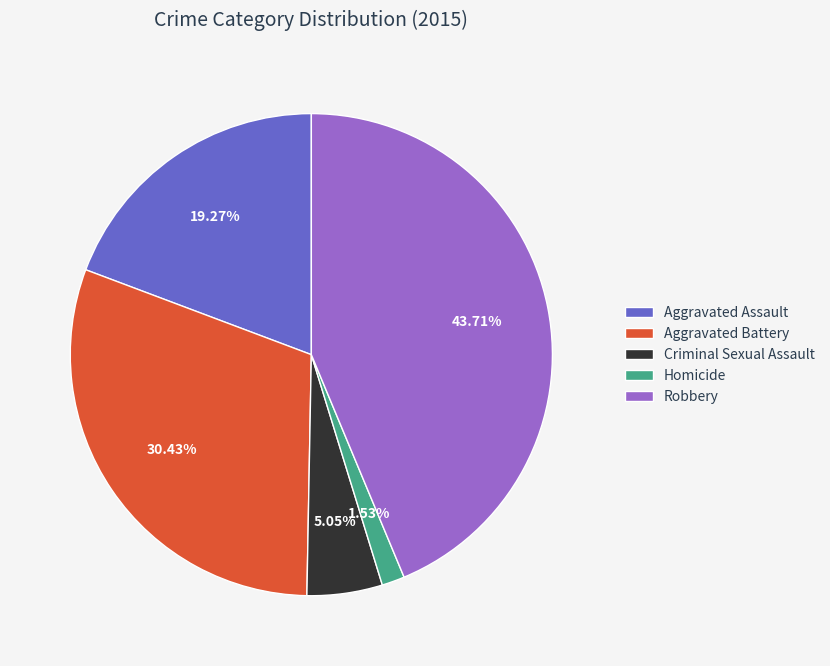

The Homicide slice represents 2% of the pie. True or false?

True